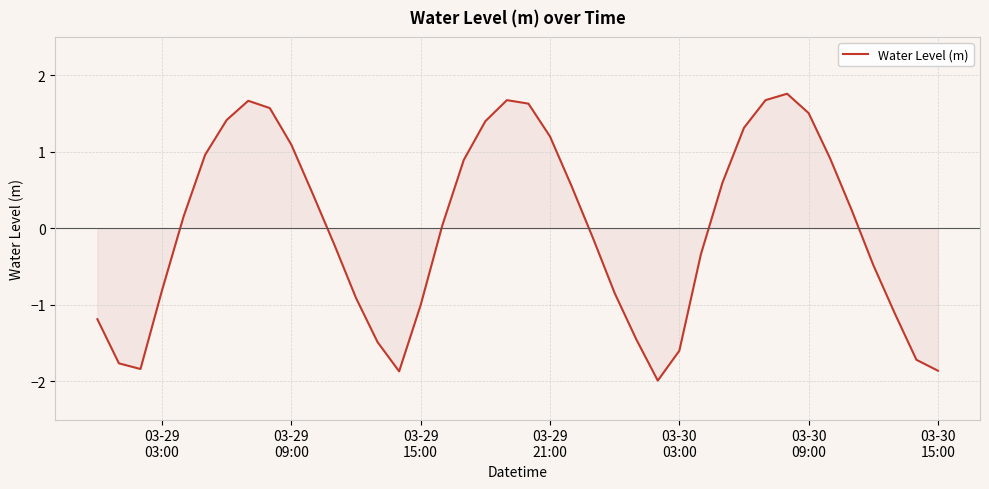

What is the minimum value shown in the chart?

-2.0